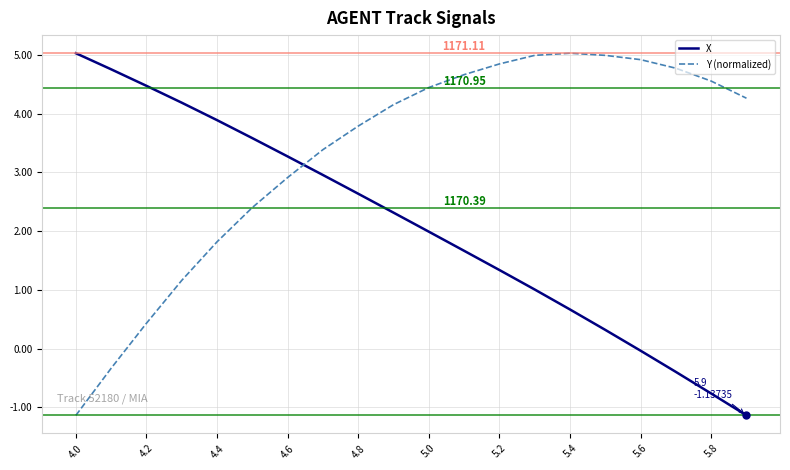

How many times do X and Y (normalized) cross each other?

1